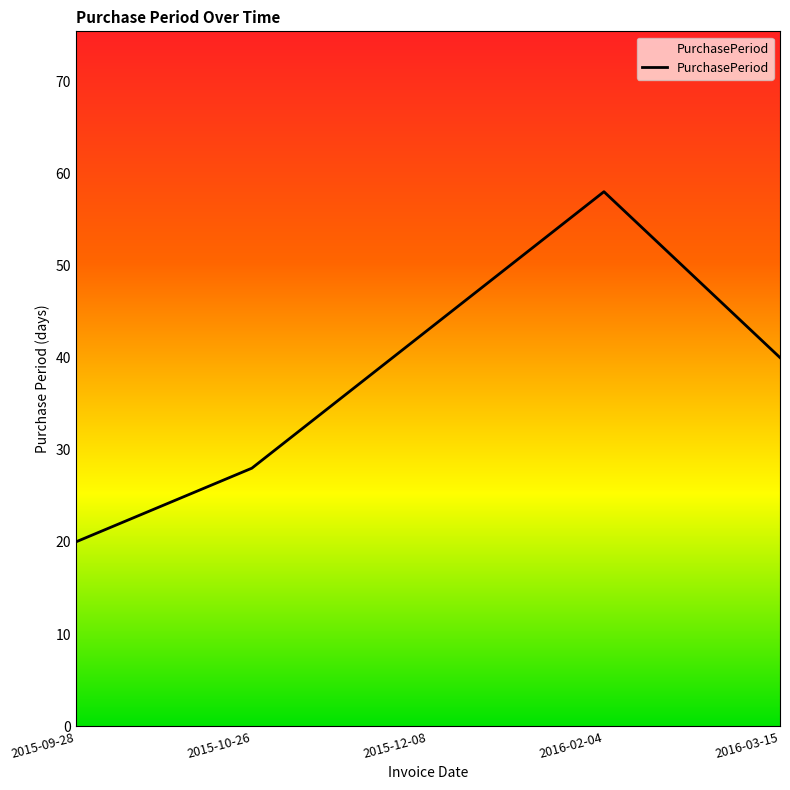

What is the average value?

38